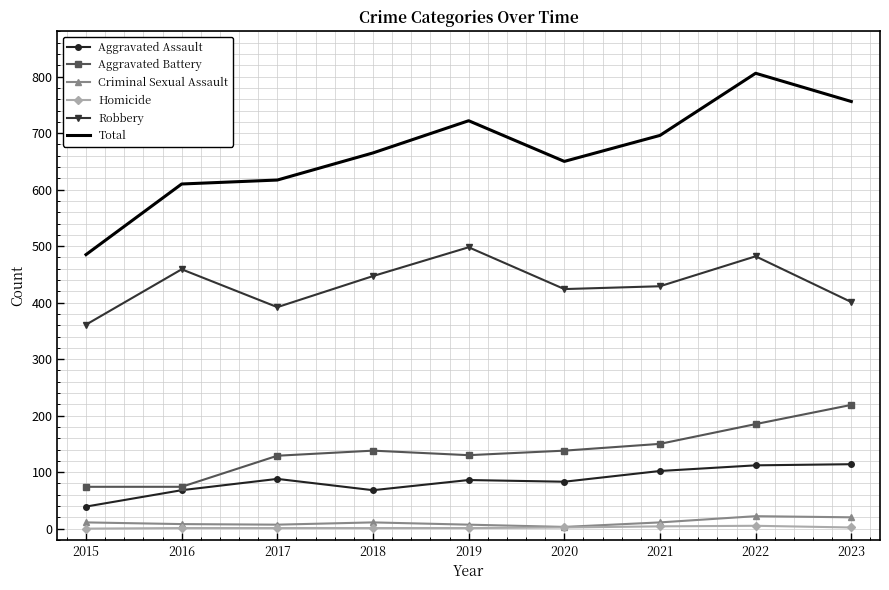

The value of Criminal Sexual Assault at 2017 is 7. True or false?

True